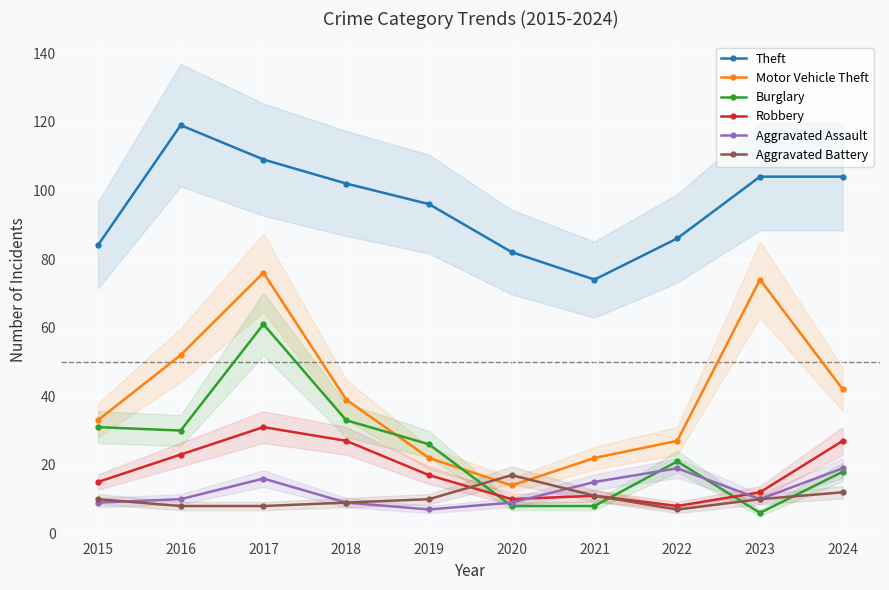

Is the value of Aggravated Assault at 2023 greater than the value of Aggravated Battery at 2020?

No